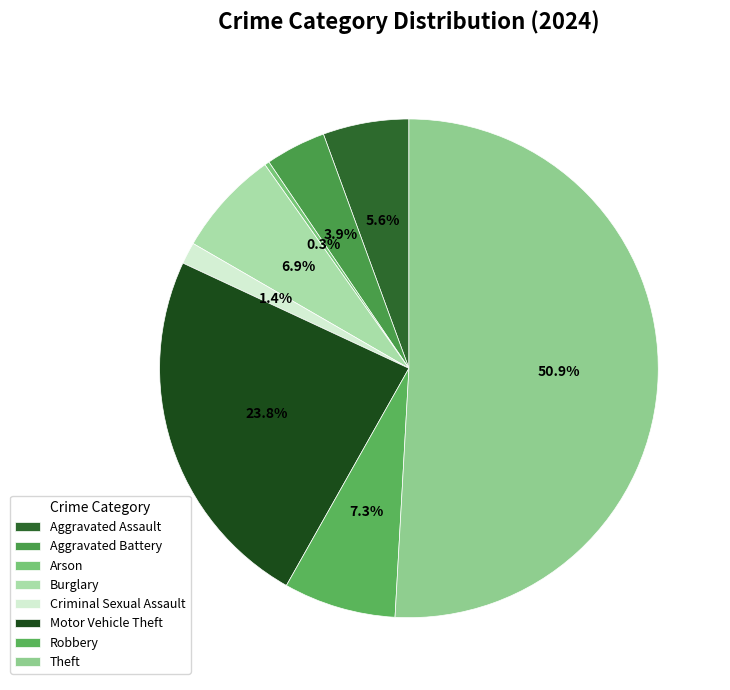

To the nearest percent, what is the difference between the largest and smallest slice percentages?

51%